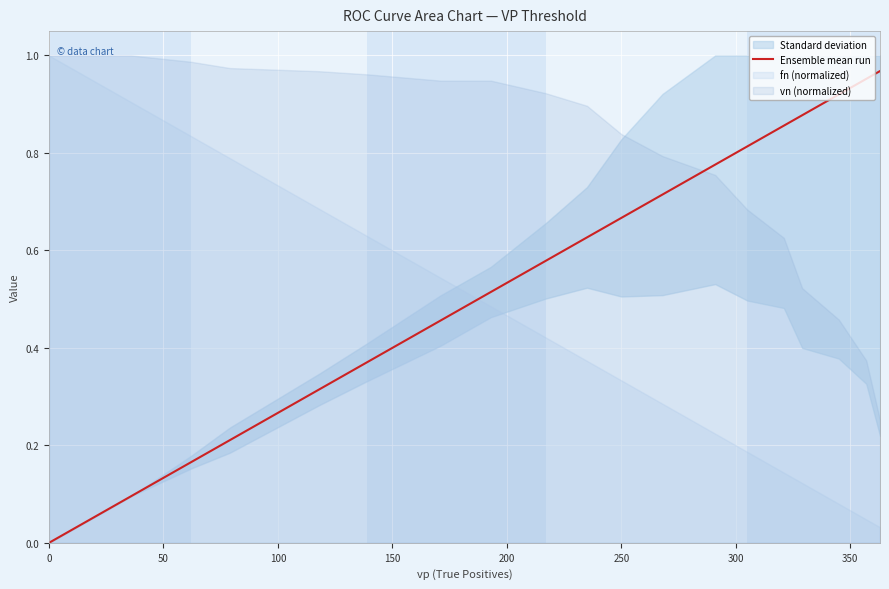

What is the sum of all values?

10.9